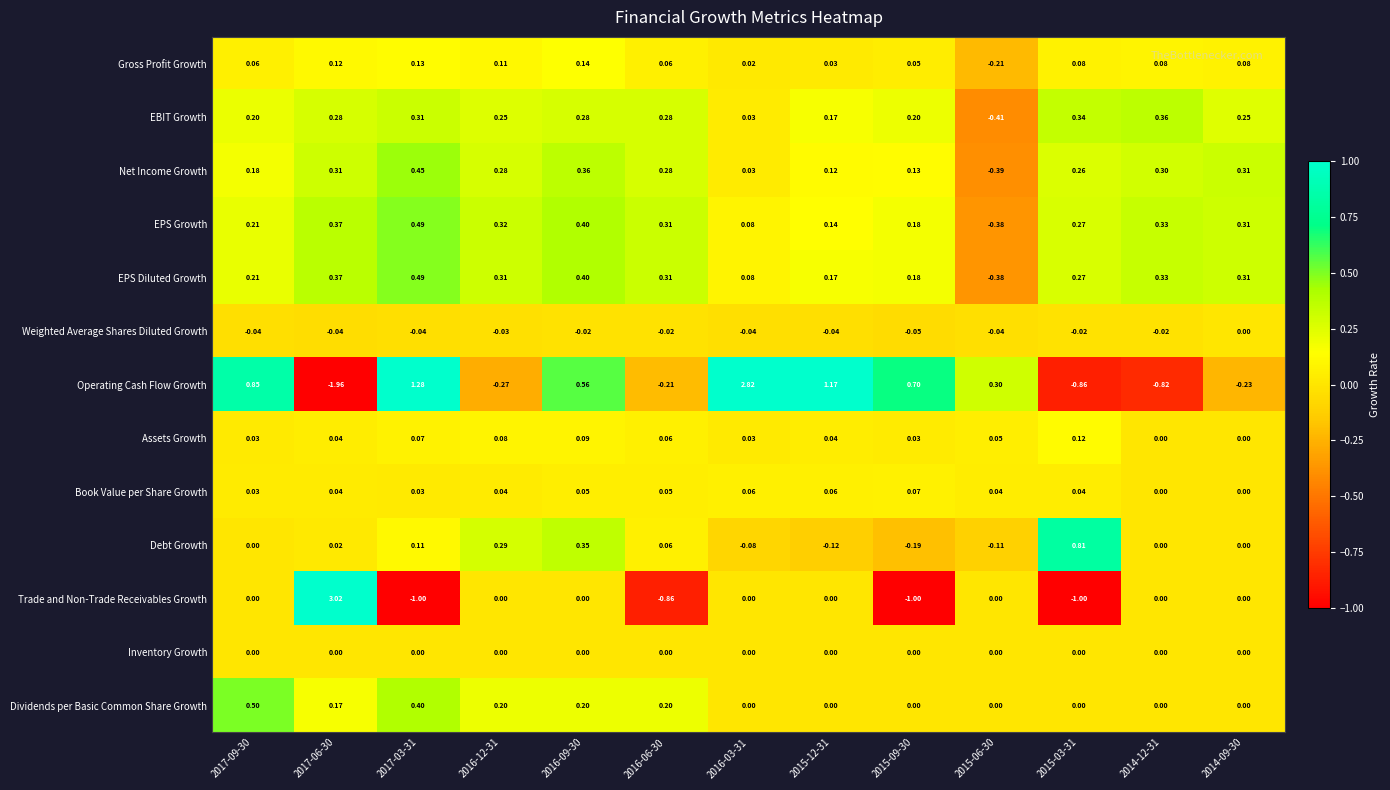

Which series has the largest range (max minus min)?

Operating Cash Flow Growth